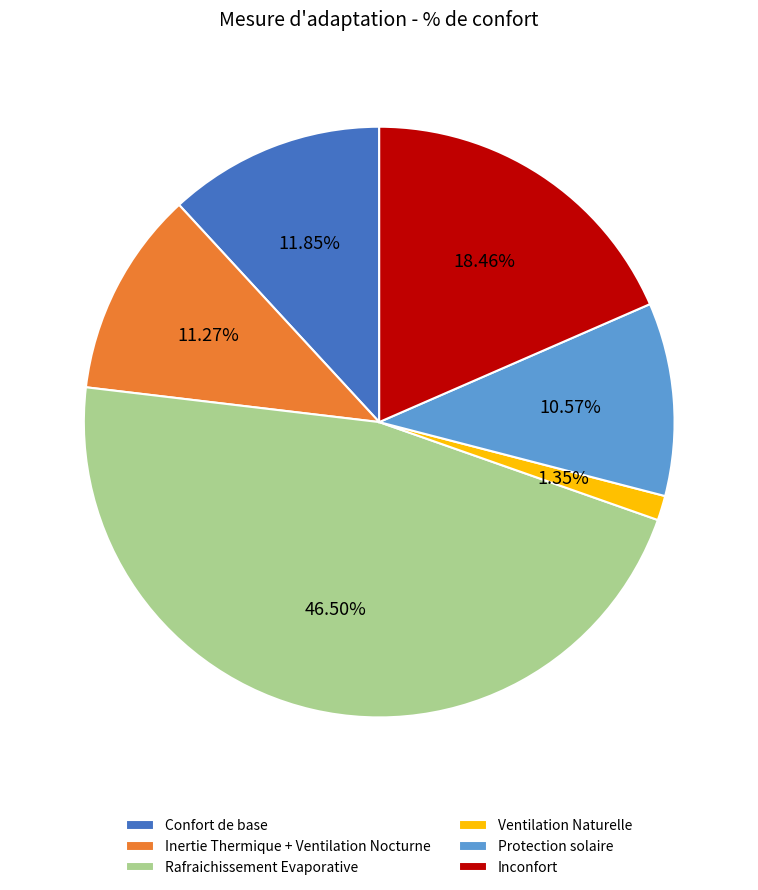

What percentage is the Protection solaire slice, to the nearest percent?

11%